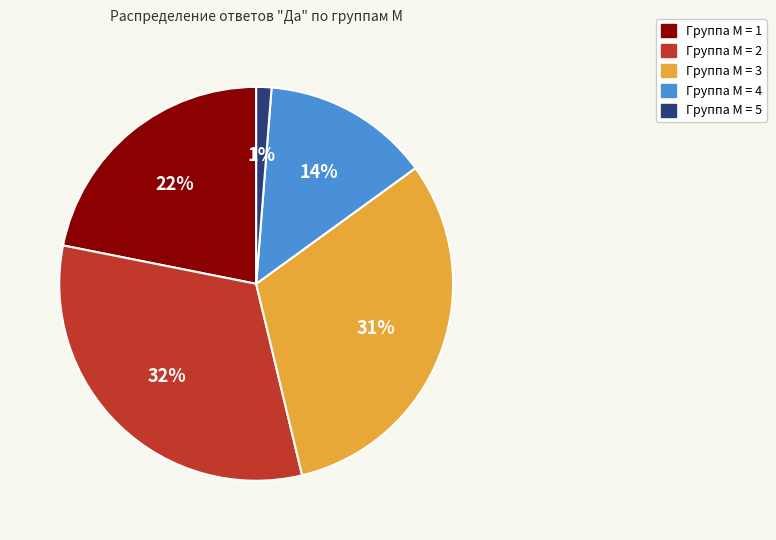

To the nearest percent, what is the difference between the largest and smallest slice percentages?

31%